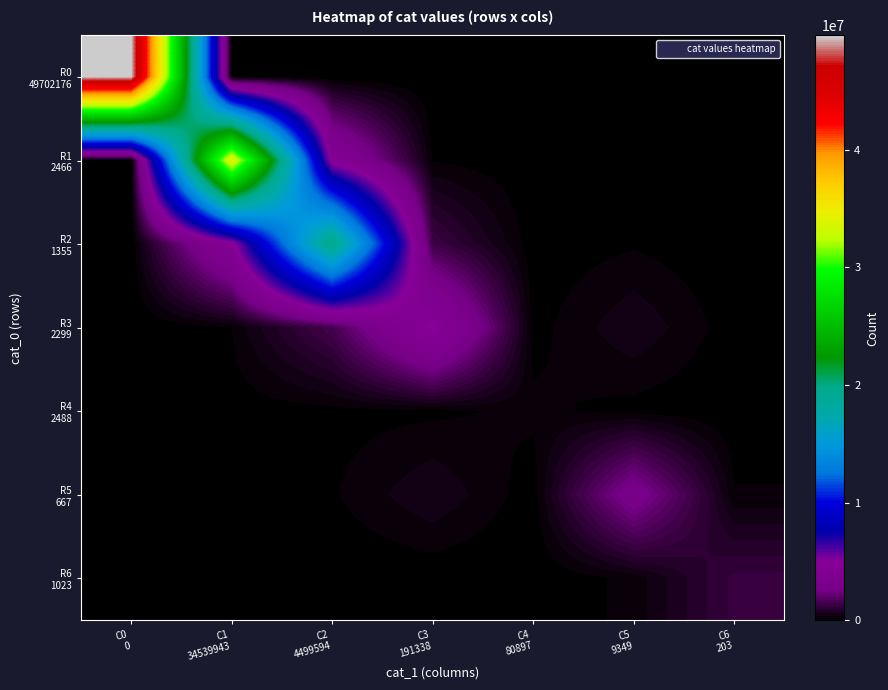

Which series has the largest range (max minus min)?

R0 49702176